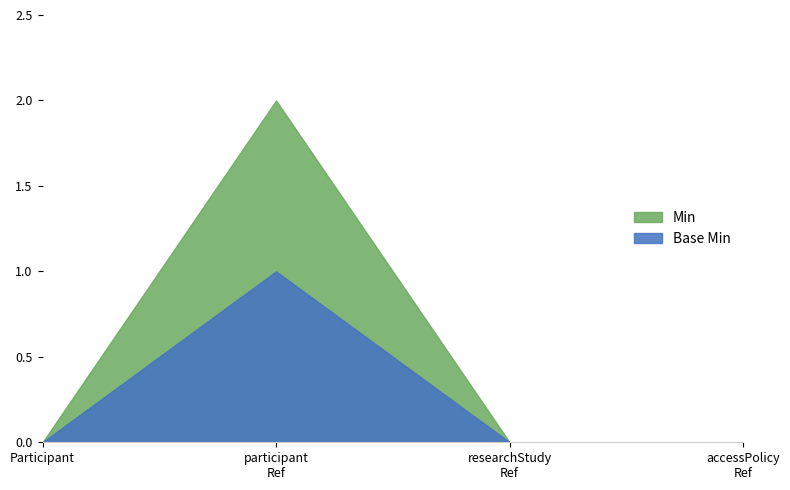

Reading left to right, what are all the values shown in this chart?

Min: Participant=0	participant
Ref=2	researchStudy
Ref=0	accessPolicy
Ref=0
Base Min: Participant=0	participant
Ref=1	researchStudy
Ref=0	accessPolicy
Ref=0